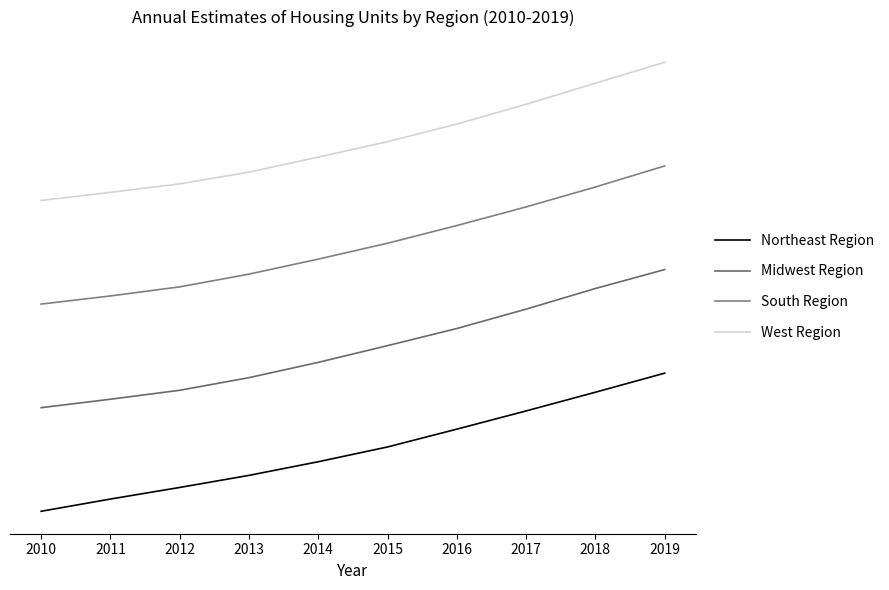

Reading right to left, what are all the values shown in this chart?

Northeast Region: 1.0	0.9	0.7	0.6	0.5	0.4	0.3	0.2	0.1	0.0
Midwest Region: 1.7	1.6	1.5	1.3	1.2	1.1	1.0	0.9	0.8	0.8
South Region: 2.5	2.3	2.2	2.1	1.9	1.8	1.7	1.6	1.6	1.5
West Region: 3.2	3.1	2.9	2.8	2.7	2.6	2.5	2.4	2.3	2.3